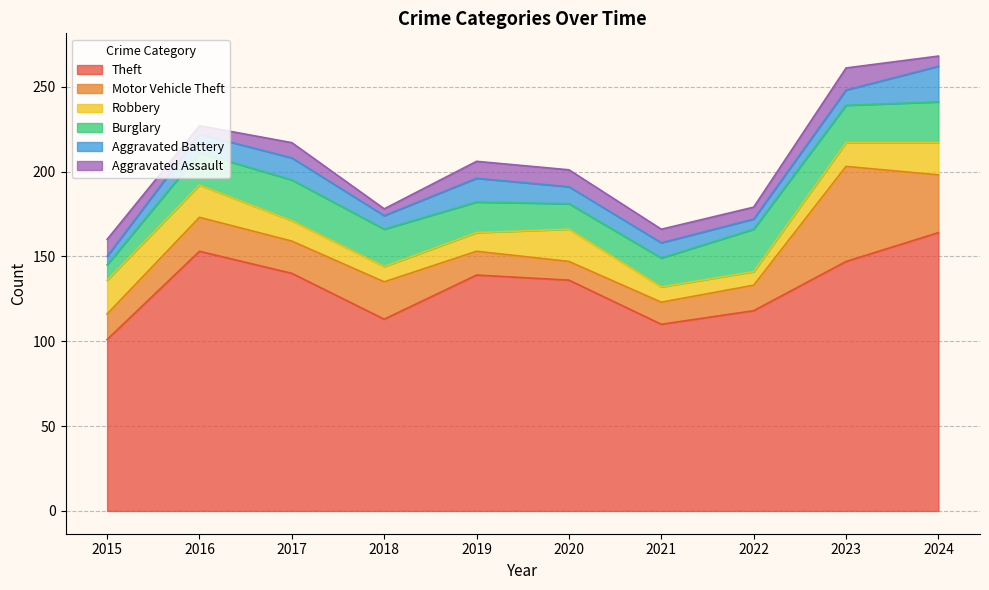

Count the Aggravated Assault values in the range 6 to 10.

7